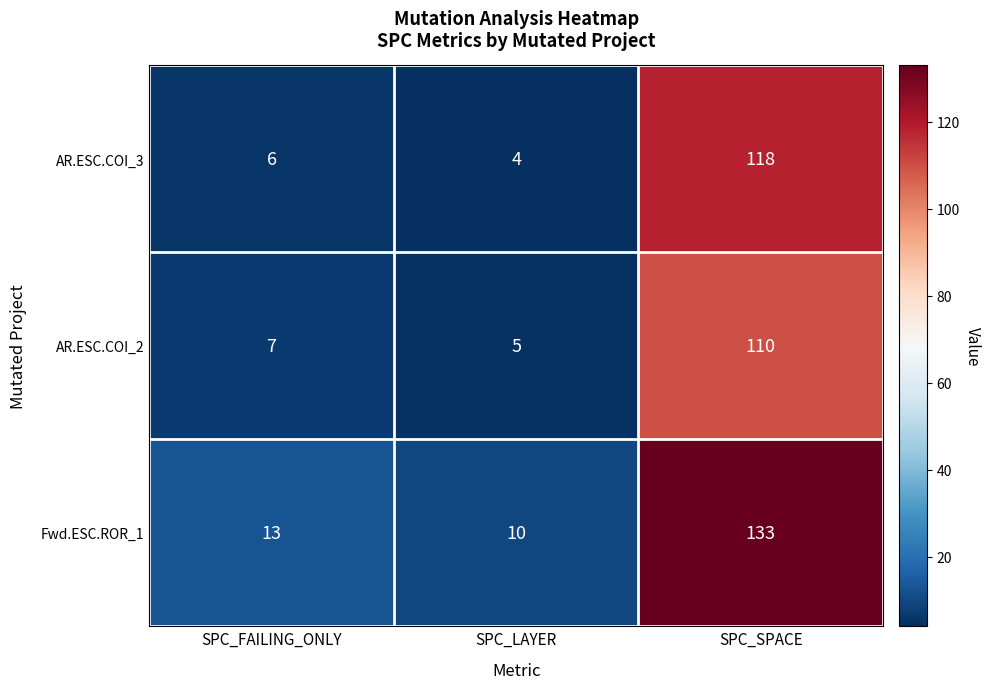

At how many categories does at least one series exceed 92?

1